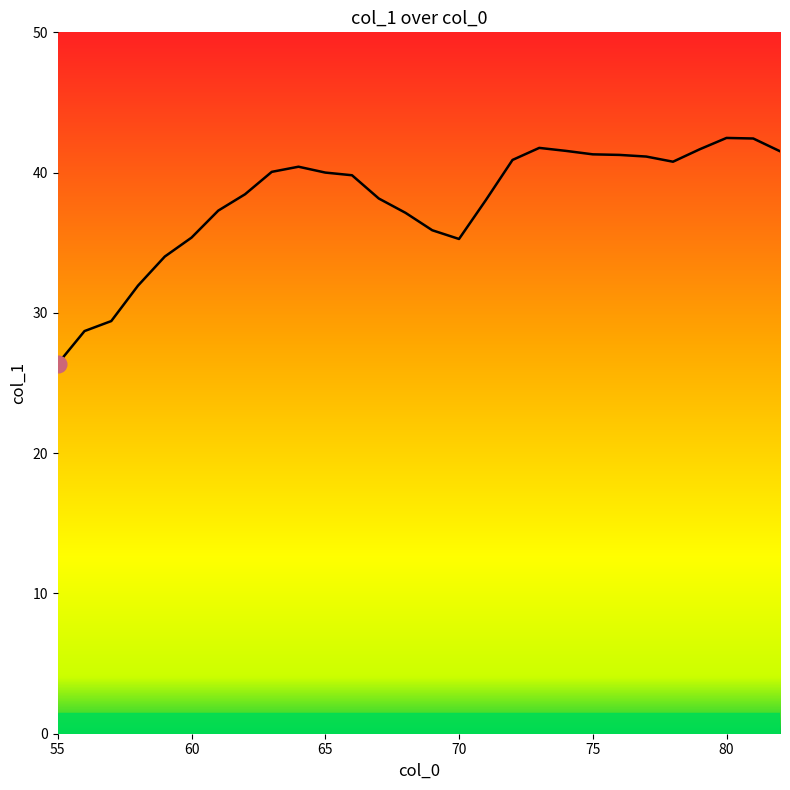

What is the minimum value shown in the chart?

26.4